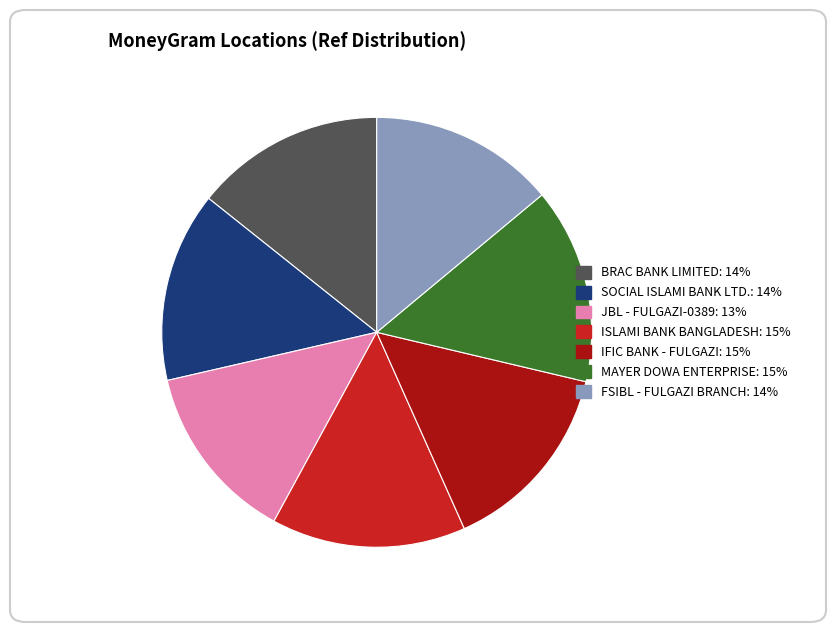

How many segments does this pie chart have?

7